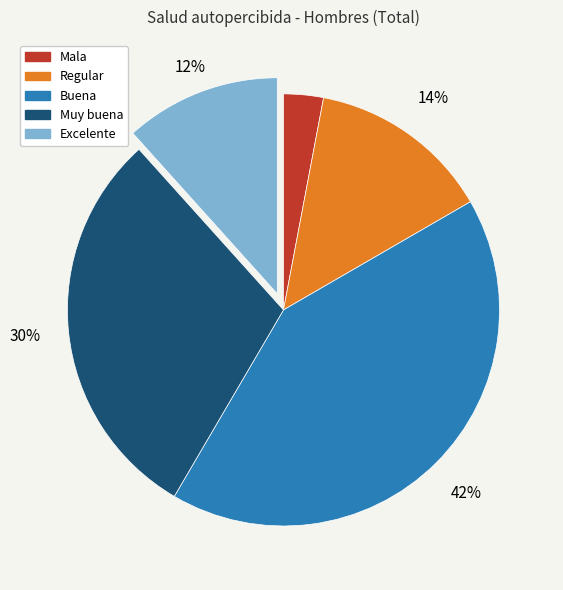

Is the sum of Regular and Buena greater than half?

Yes